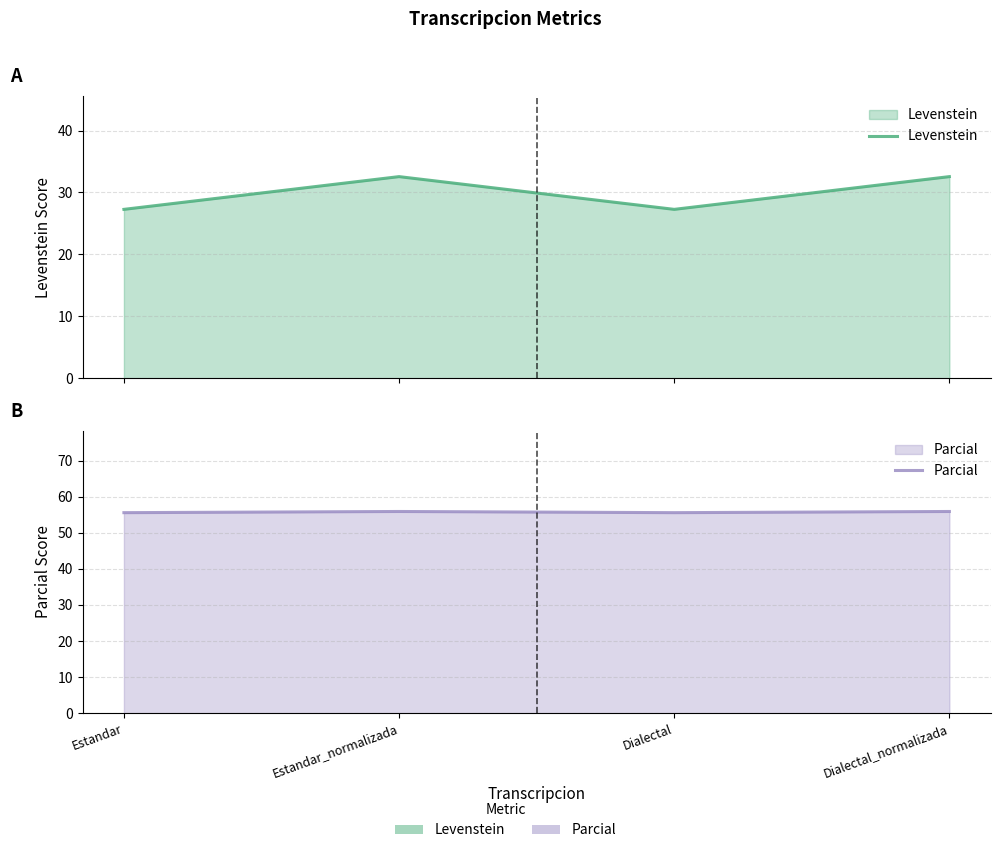

What is the difference between the highest and lowest values at Estandar_normalizada?

23.3